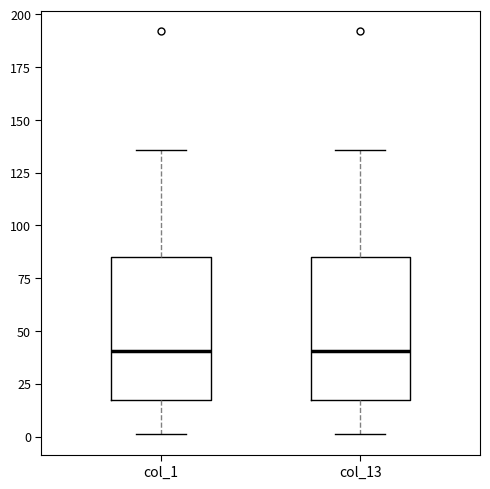

Reading left to right, transcribe this box plot: for each box, give where its median line is, the range the box spans, and where its two whiskers end, as read against the y-axis. The values are not printed on the chart, so give them approximately, as read against the axis.

col_1: median 40, box 20 to 85, whiskers 0 to 135
col_13: median 40, box 20 to 85, whiskers 0 to 135